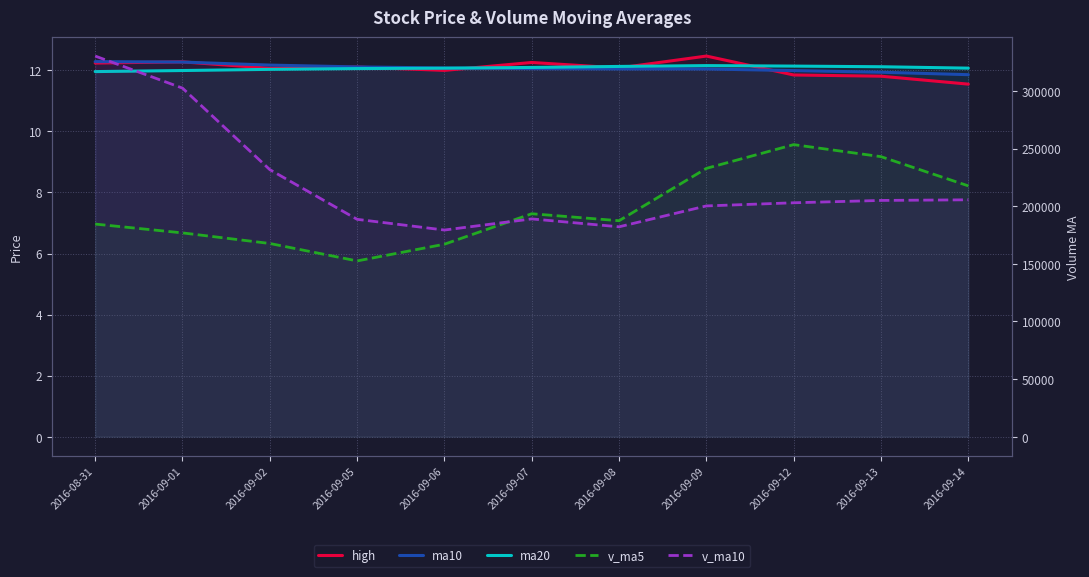

At which category is the sum across all series the highest?

2016-08-31